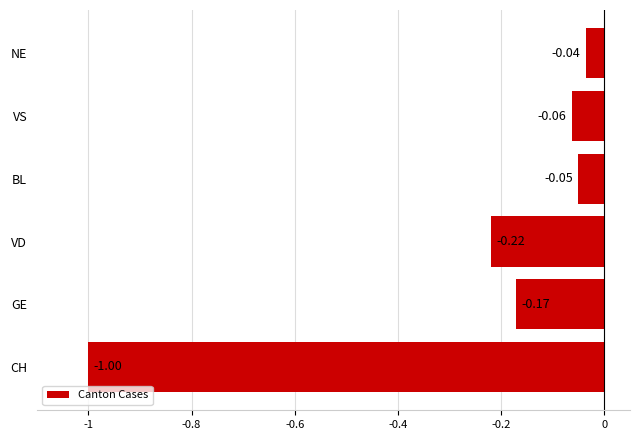

Which category has the lowest value across all series?

CH